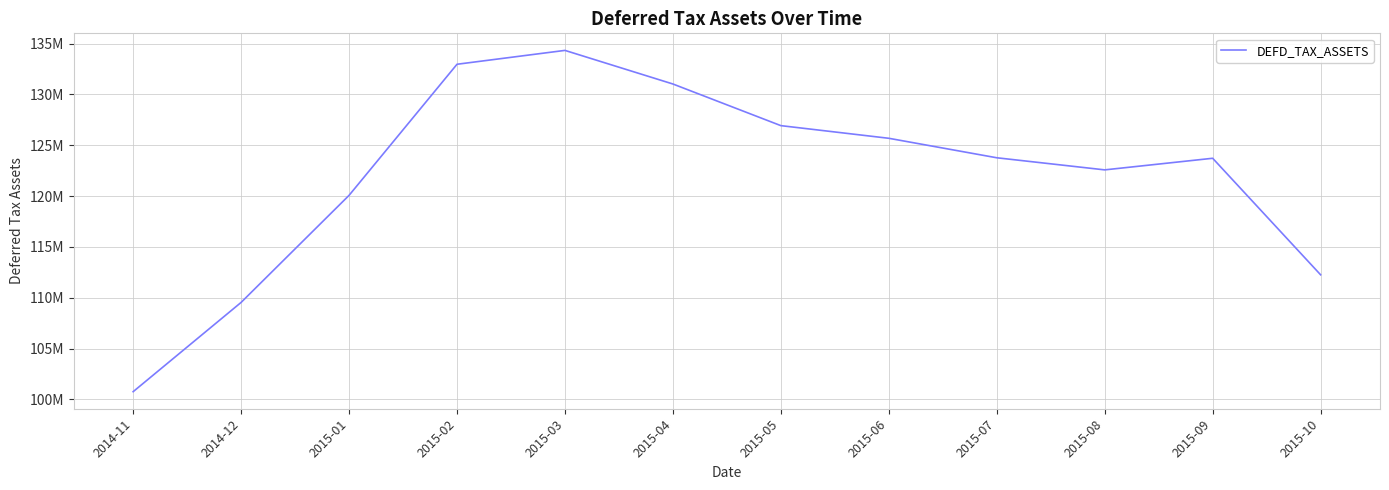

Is this an area chart (filled region under the line)?

No